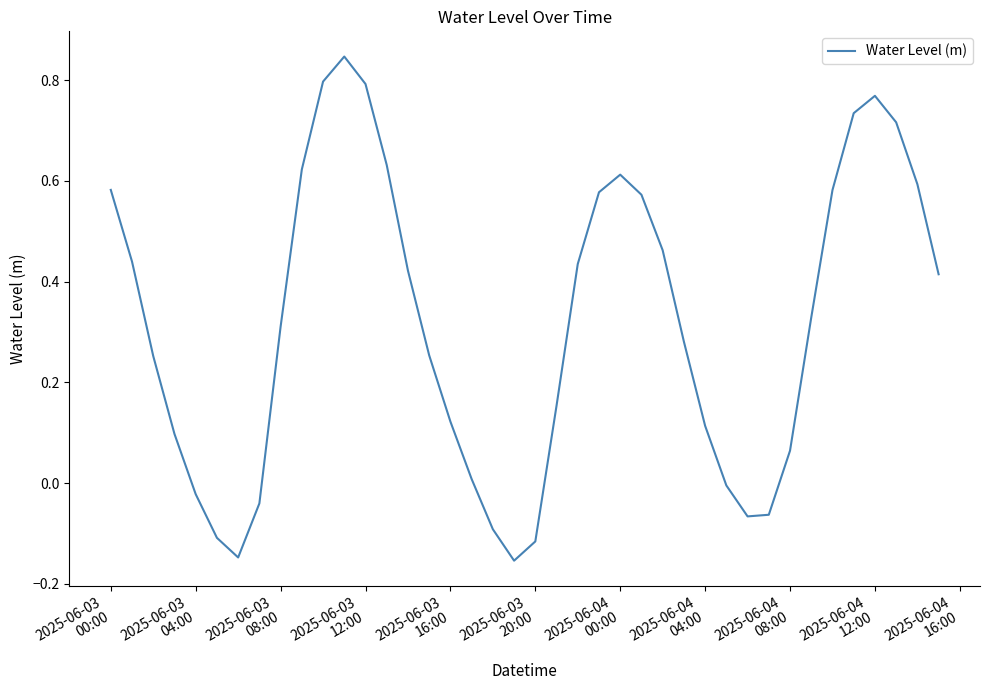

What is the difference between the maximum and minimum values?

1.0